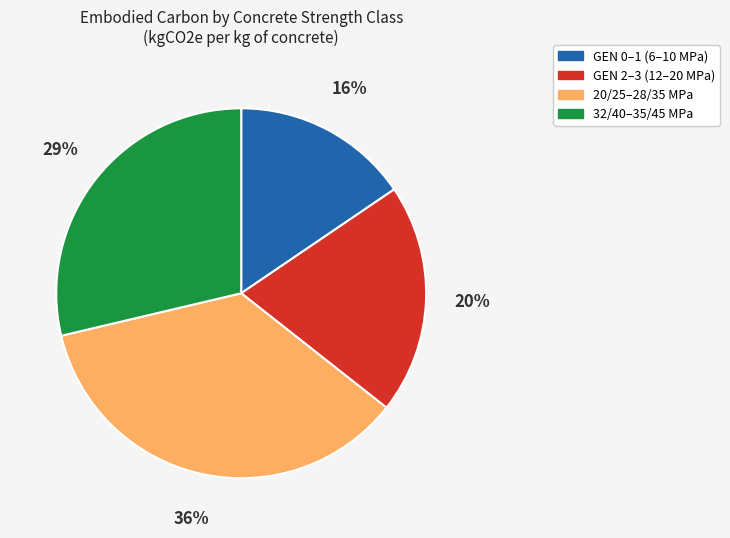

Is there any slice that represents more than half of the pie?

No